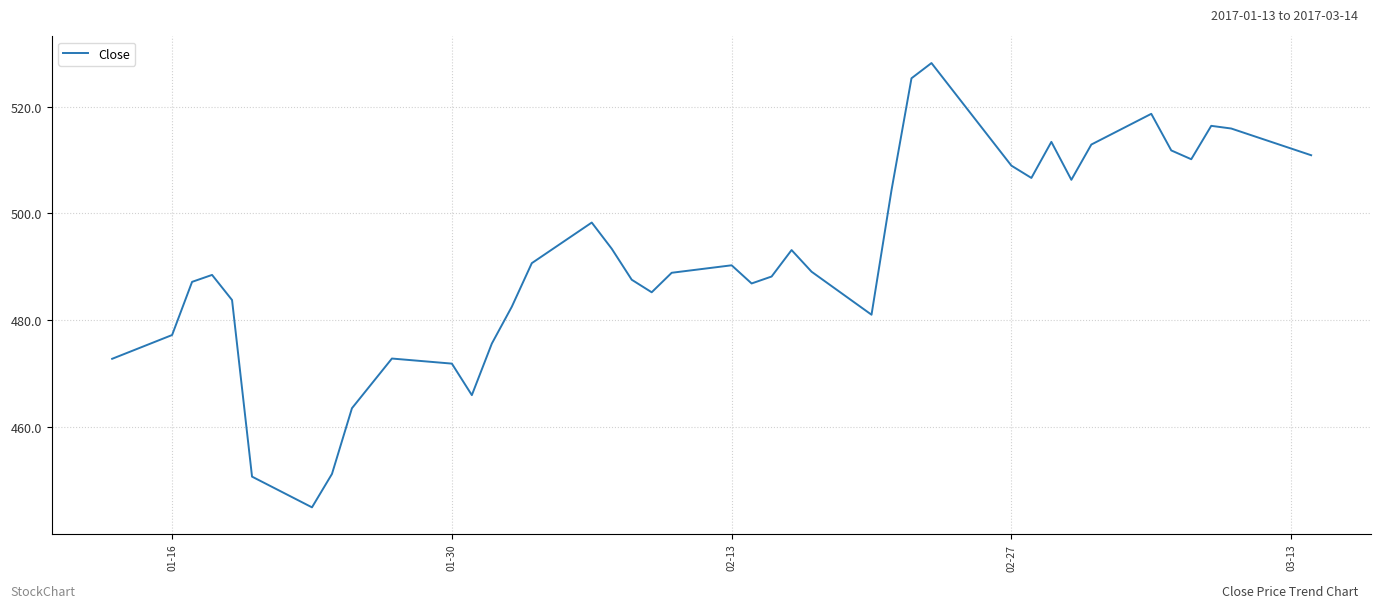

What is the minimum value shown in the chart?

445.0